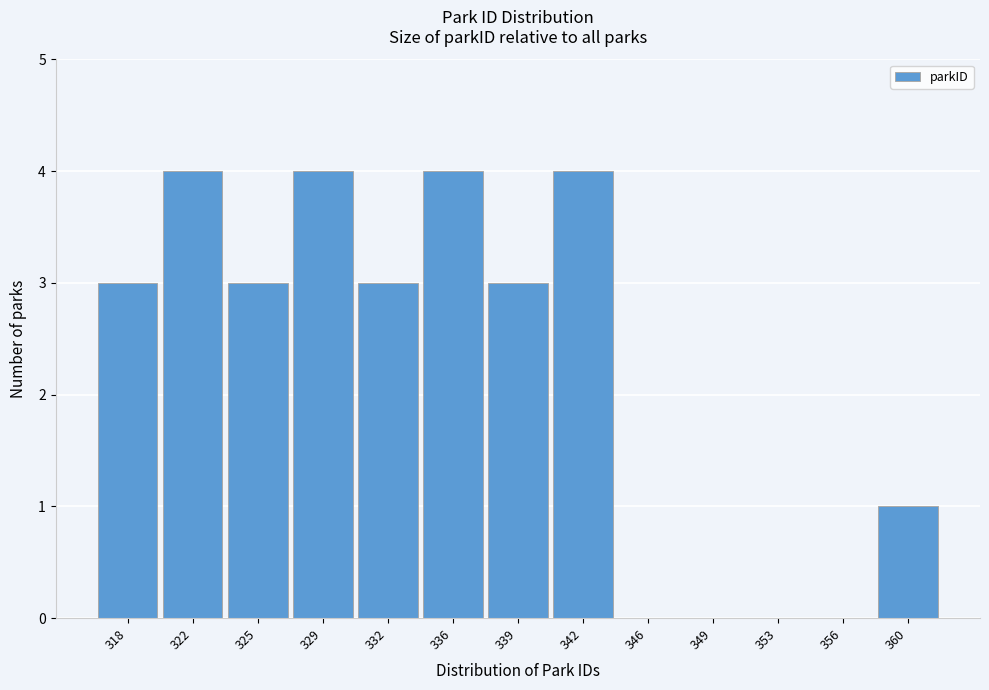

What is the height of the bar covering 337.5 to 340.5 on the x-axis? Neither the bar edges nor the heights are printed on the chart, so give them approximately, as read against the axes.

3